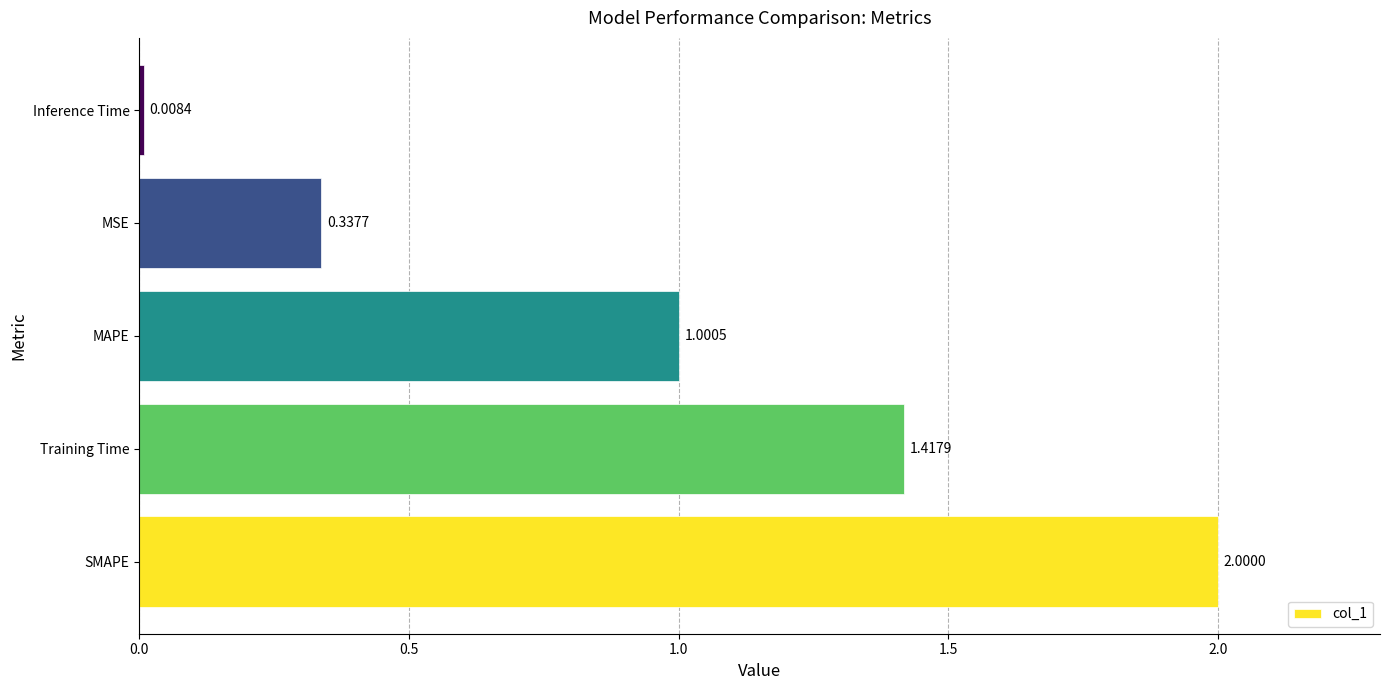

List the labels in order of value, smallest first.

Inference Time, MSE, MAPE, Training Time, SMAPE